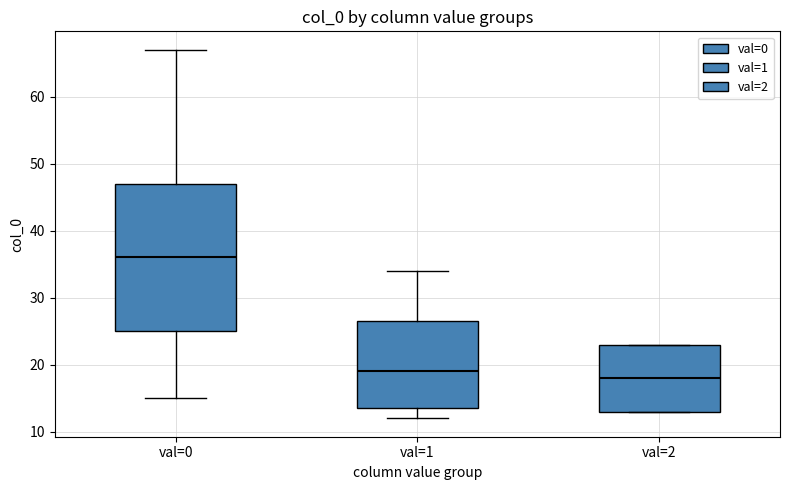

Reading left to right, transcribe this box plot: for each box, give where its median line is, the range the box spans, and where its two whiskers end, as read against the y-axis. The values are not printed on the chart, so give them approximately, as read against the axis.

val=0: median 36, box 25 to 47, whiskers 15 to 67
val=1: median 19, box 14 to 27, whiskers 12 to 34
val=2: median 18, box 13 to 23, whiskers 13 to 23